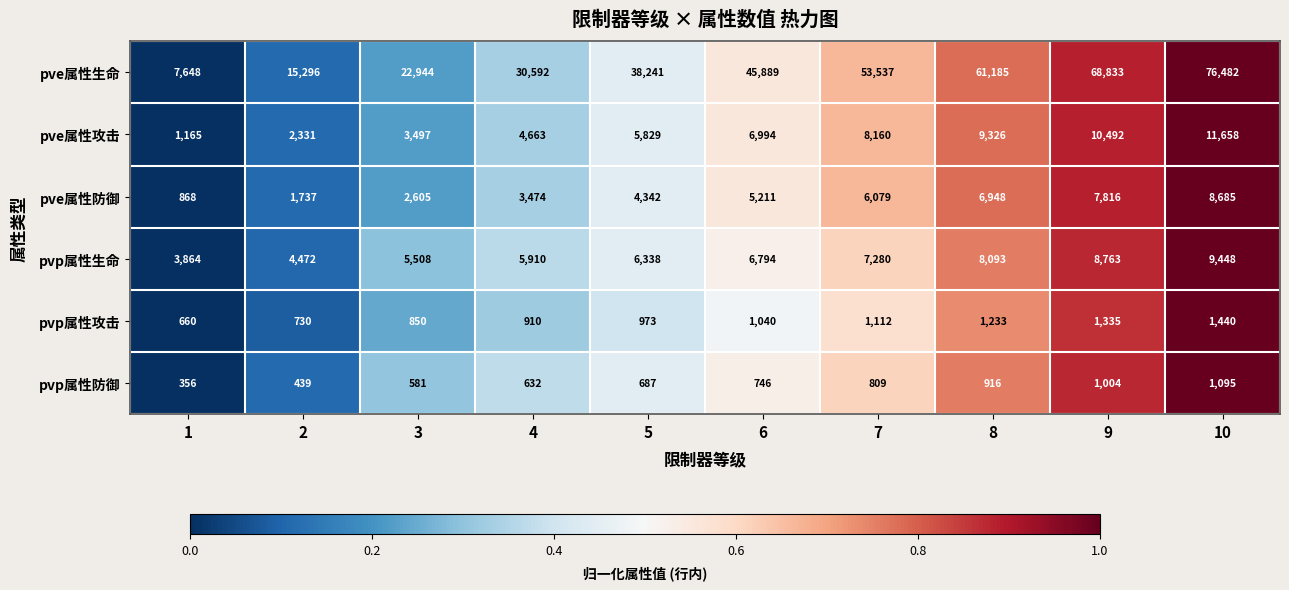

What is the difference between the highest and lowest values at 10?

75387